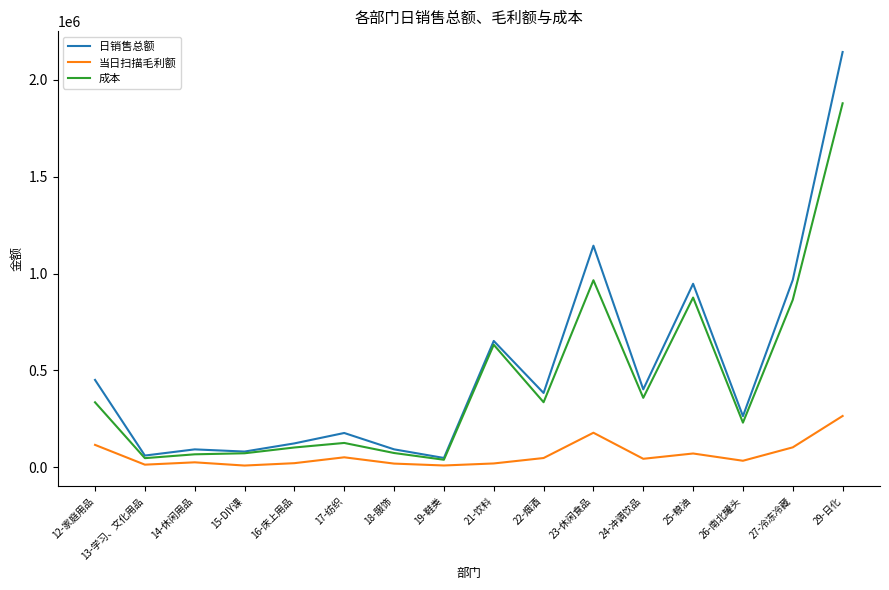

The value of 当日扫描毛利额 at 12-家庭用品 is 115610.0. True or false?

True